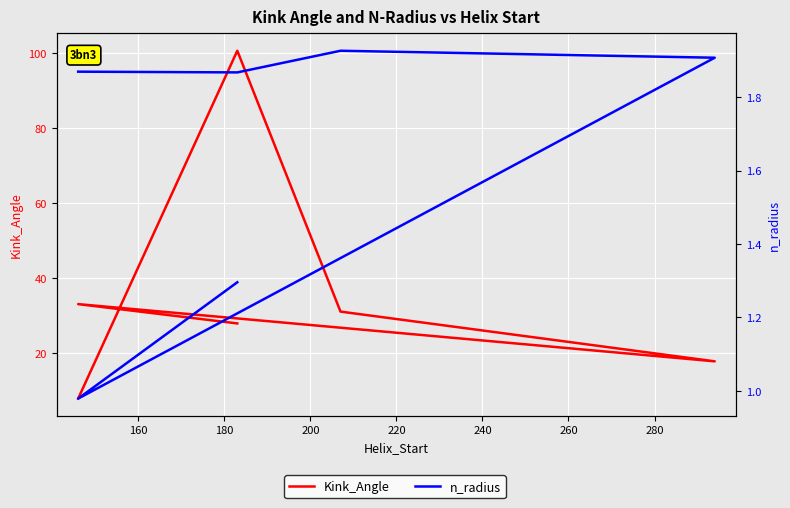

What is the spread (max minus min) of values at 200?

15.8